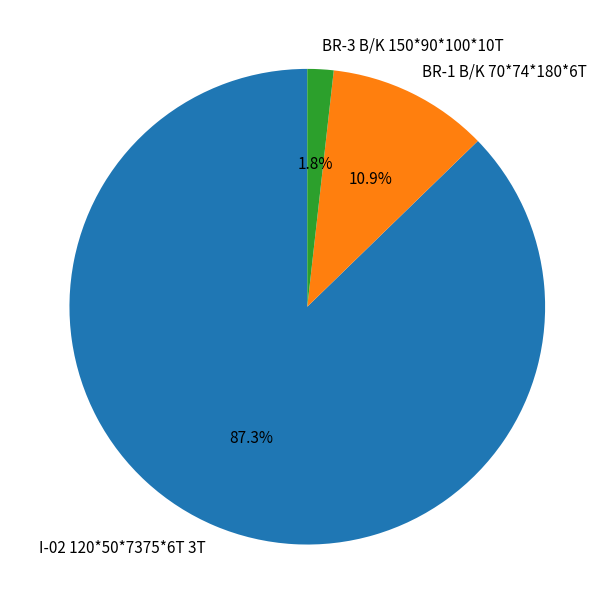

Approximately how many times larger is the value at I-02 120*50*7375*6T 3T compared to BR-1 B/K 70*74*180*6T?

8.0